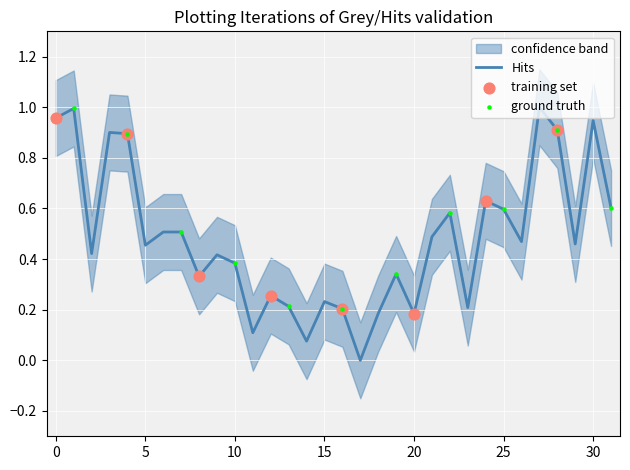

What is the change in value from 12 to 17?

-0.3